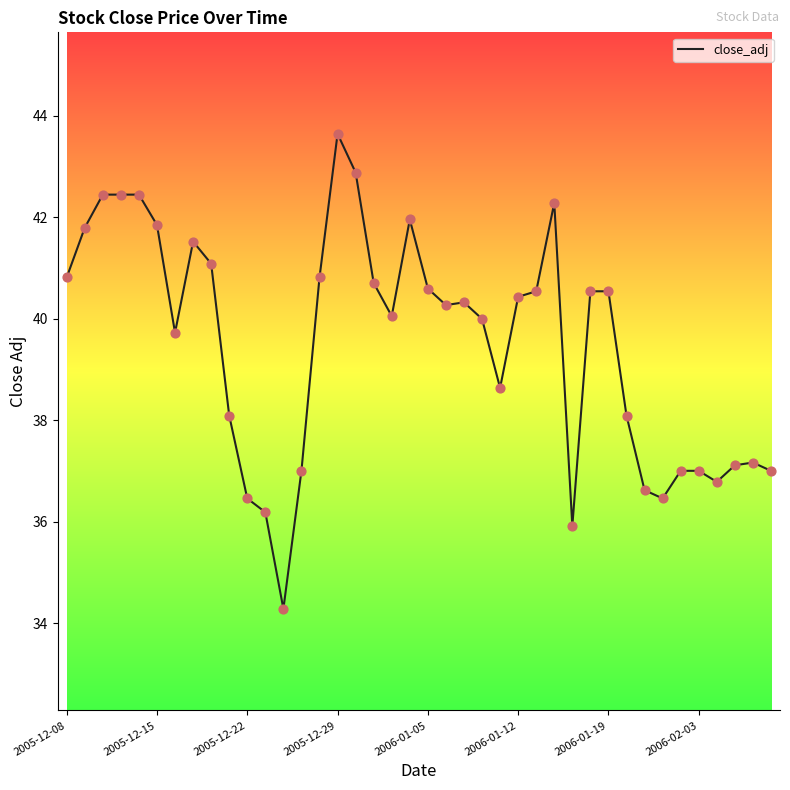

What is the greatest value displayed?

43.6